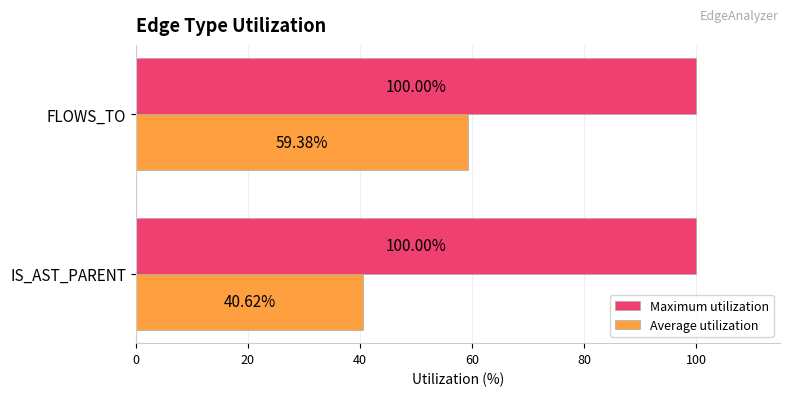

At which label does Average utilization reach its peak?

FLOWS_TO